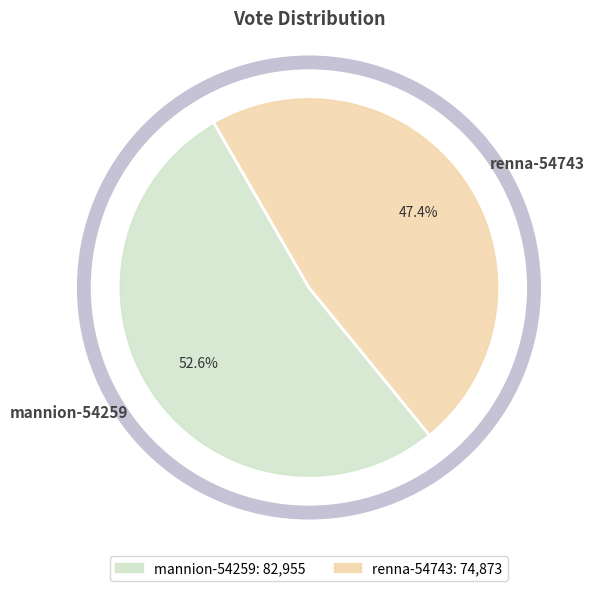

Is there any slice that represents more than half of the pie?

Yes